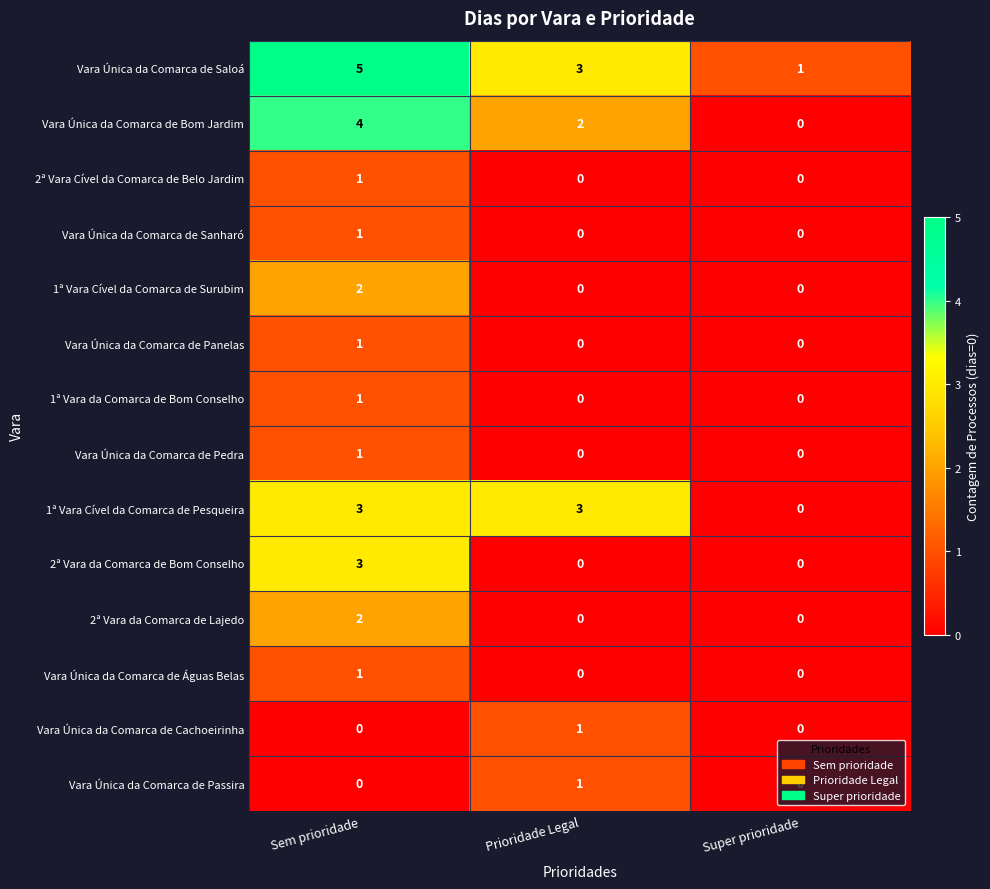

Which label corresponds to the largest value in the chart?

Sem prioridade